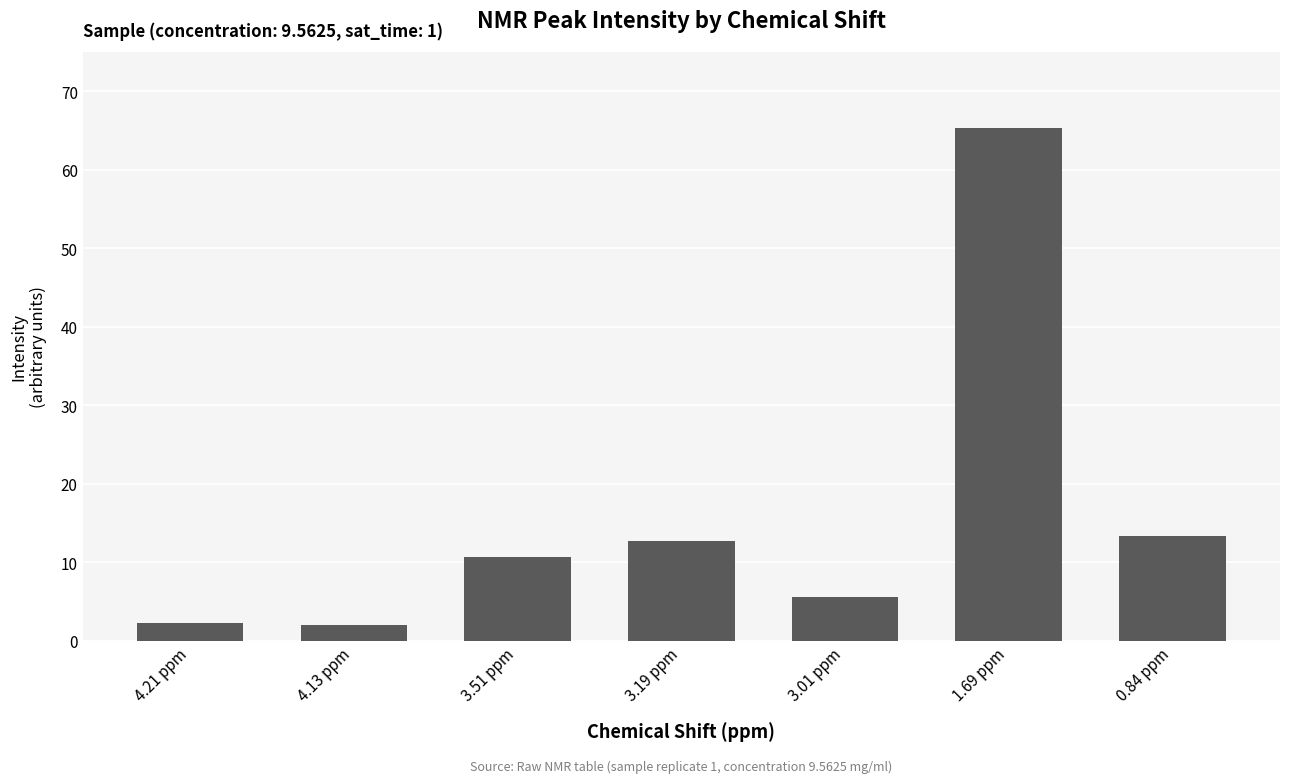

How many data points does each series have?

7